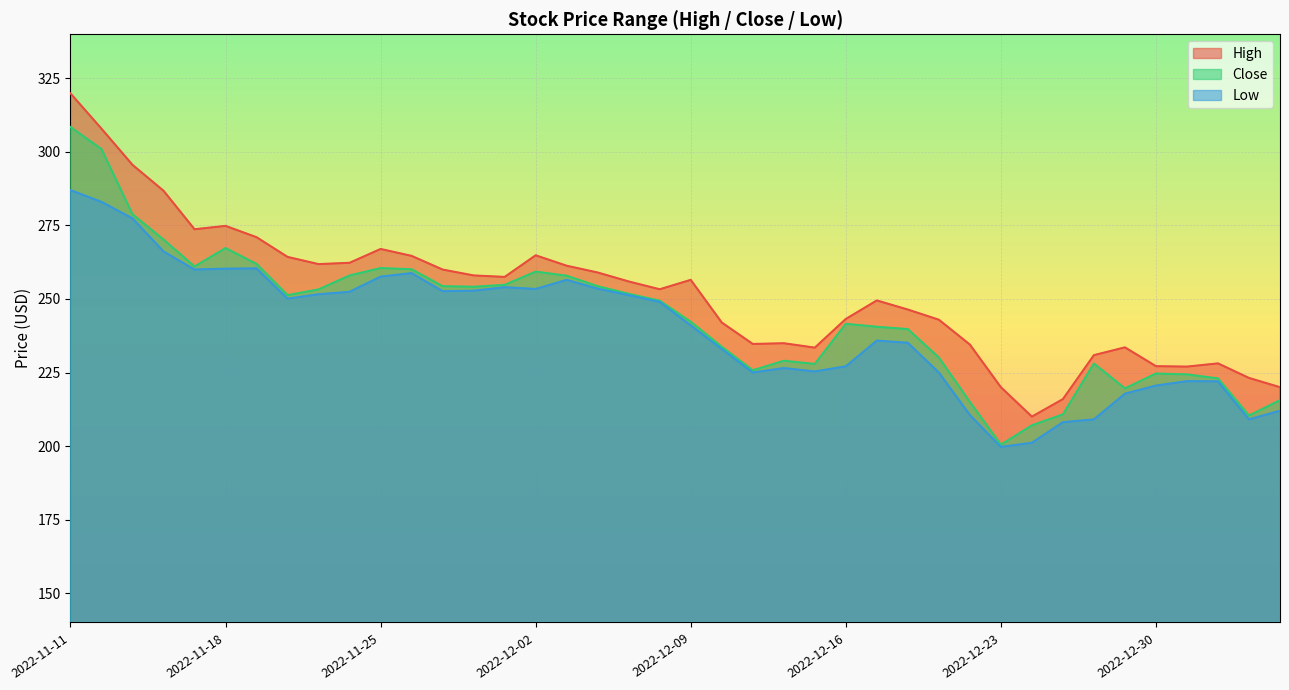

At which category does High reach its first local peak?

2022-11-18